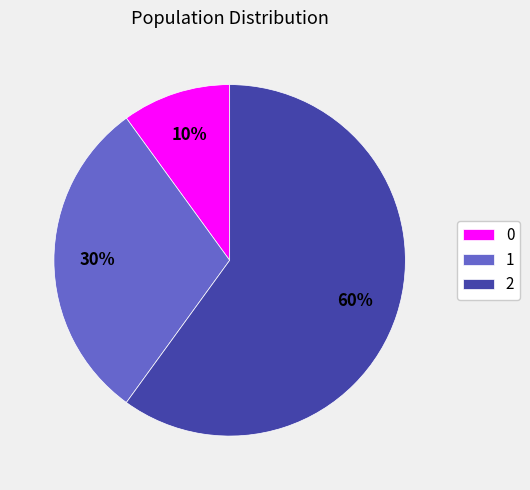

Approximately how many times larger is the value at 0 compared to 1?

0.3